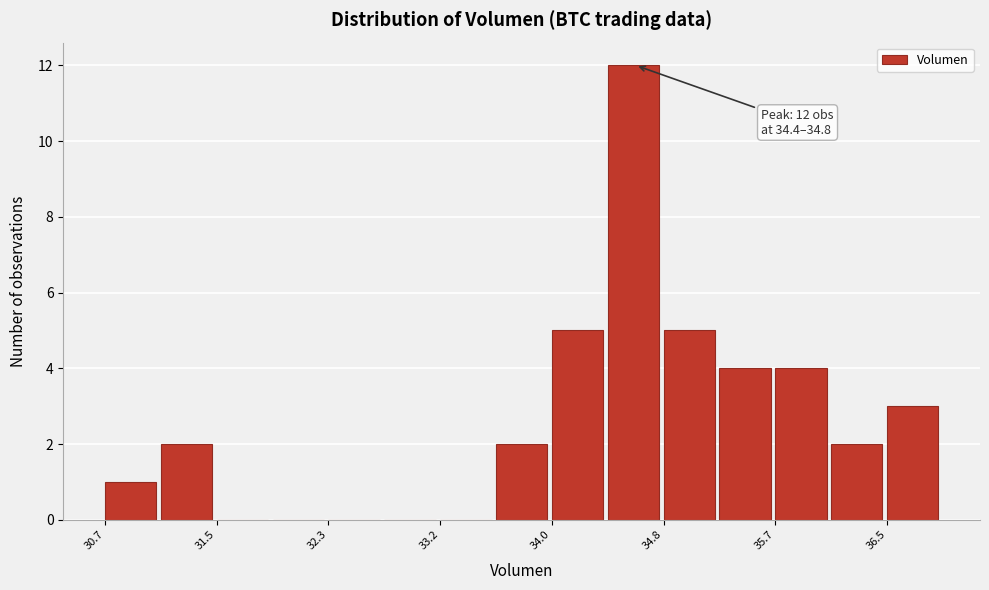

Over which range of the x-axis is the bar tallest?

34.4 to 34.8